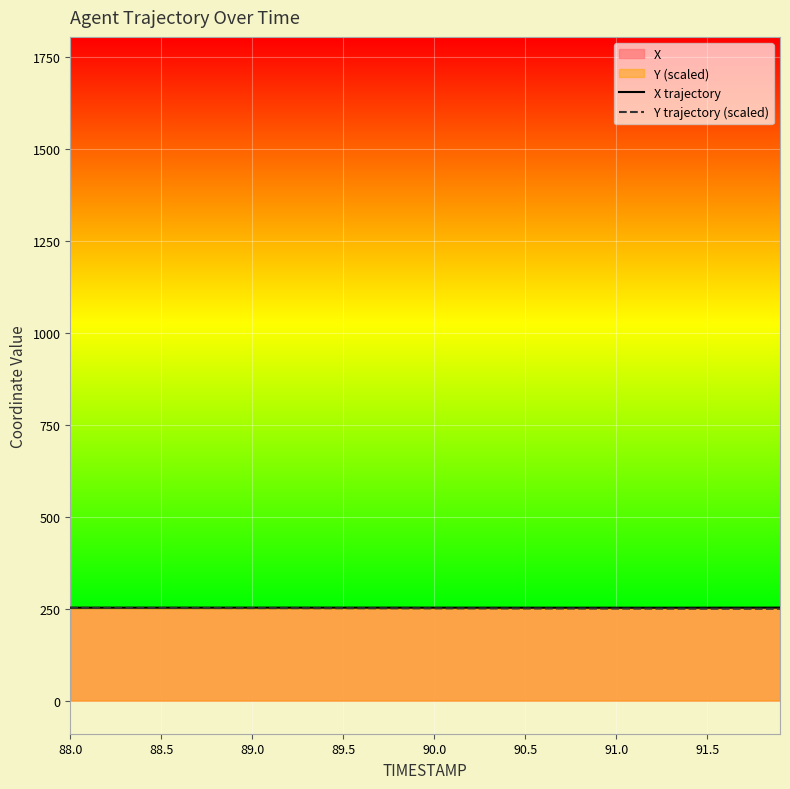

The Y trajectory (scaled) series shows 372.1 at 91.0. True or false?

False